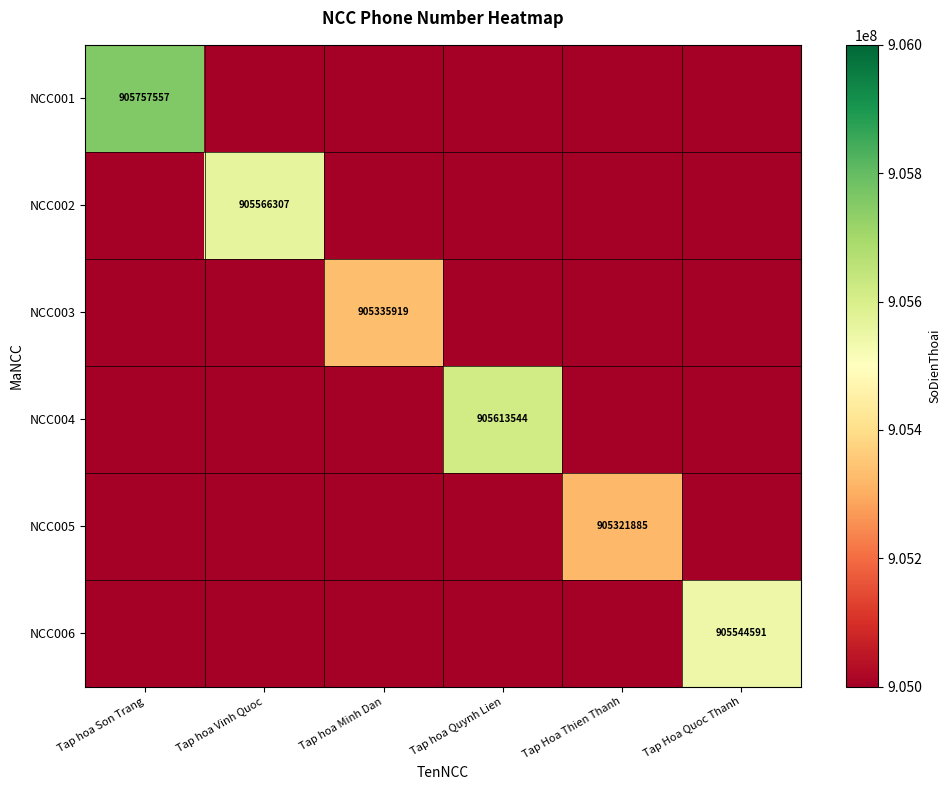

At how many categories does at least one series exceed 335472186?

6